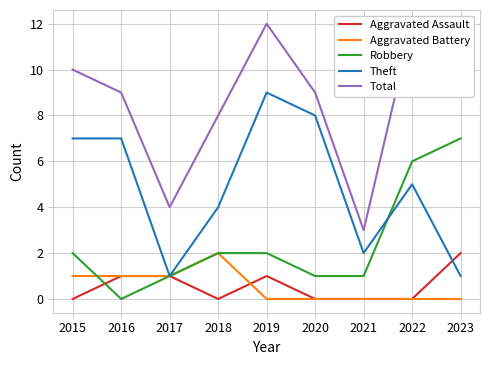

At which category is the sum across all series the highest?

2019